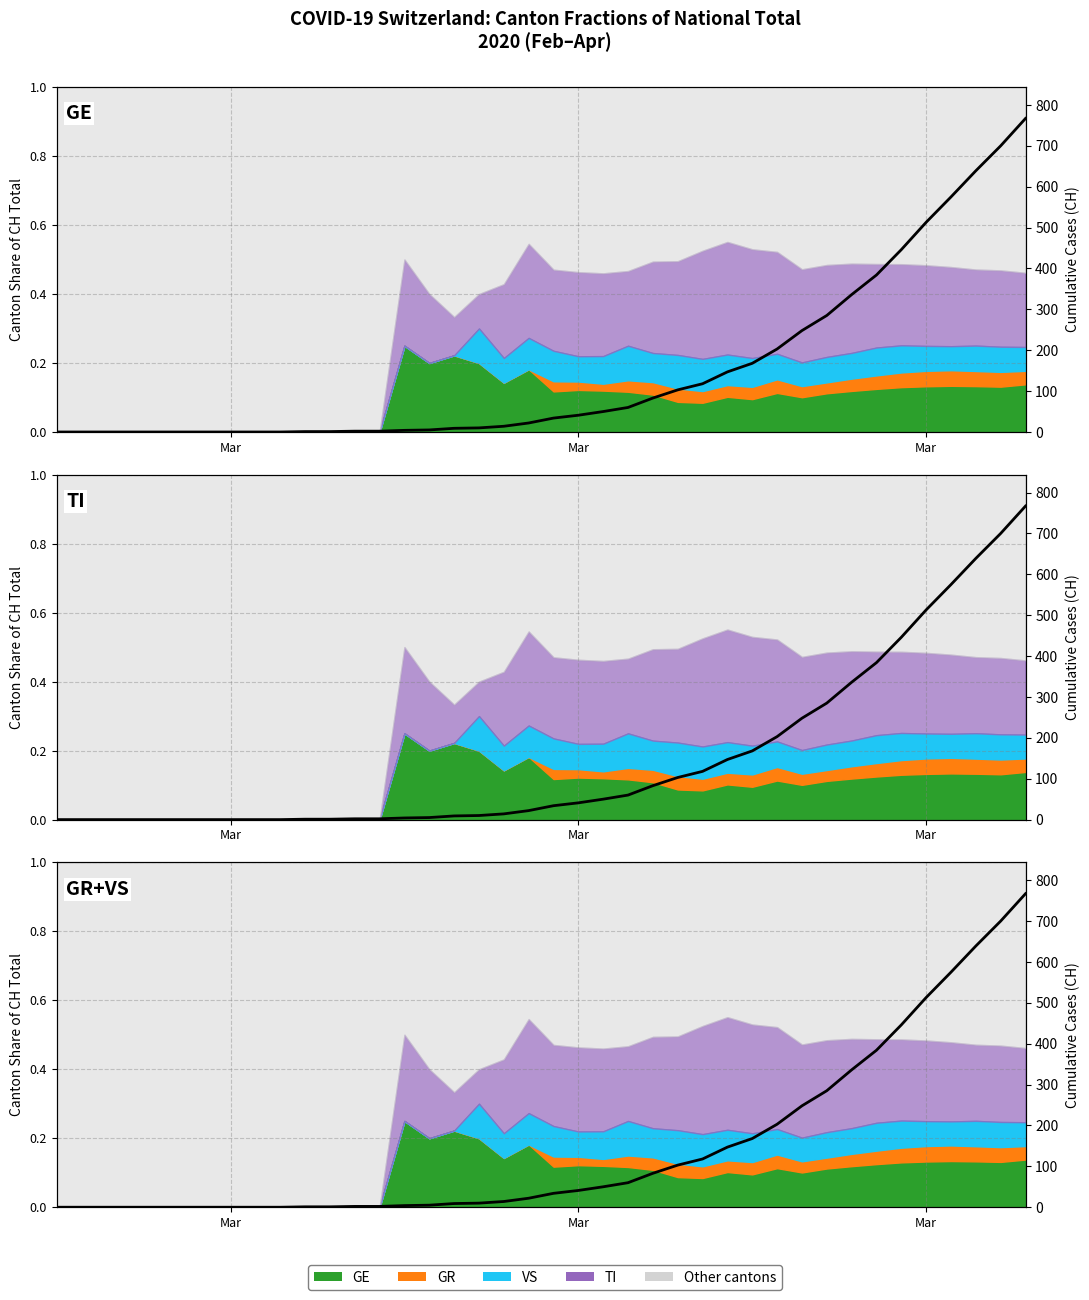

What is the maximum value shown in the chart?

767